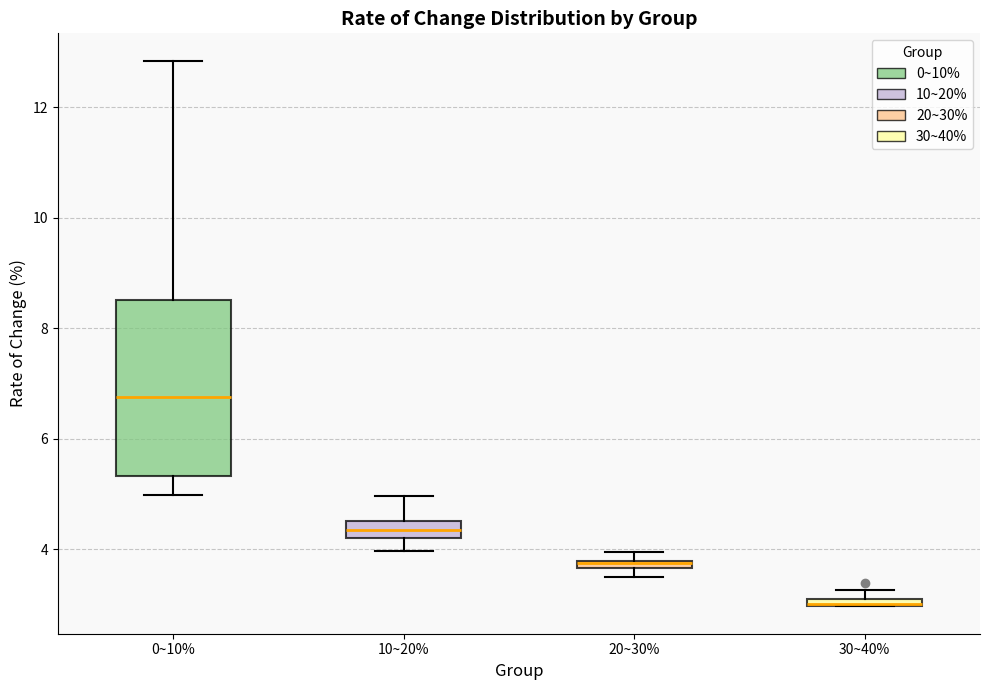

Which box is the tallest, from its lower edge to its upper edge?

0~10%